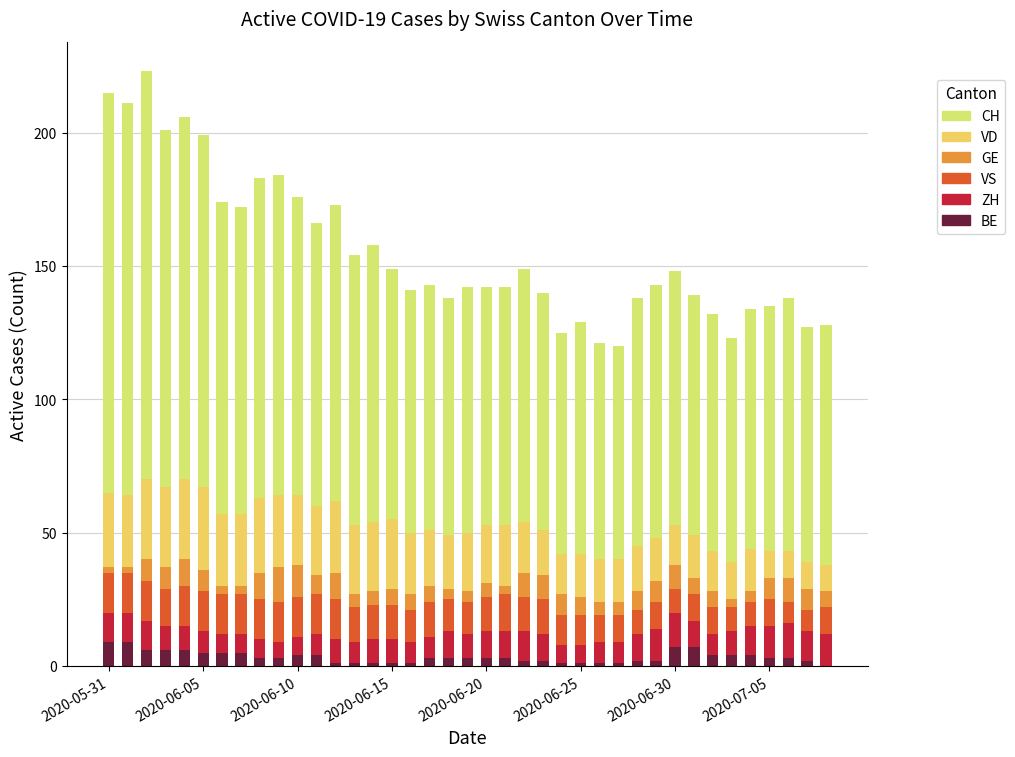

Are the bars horizontal?

No